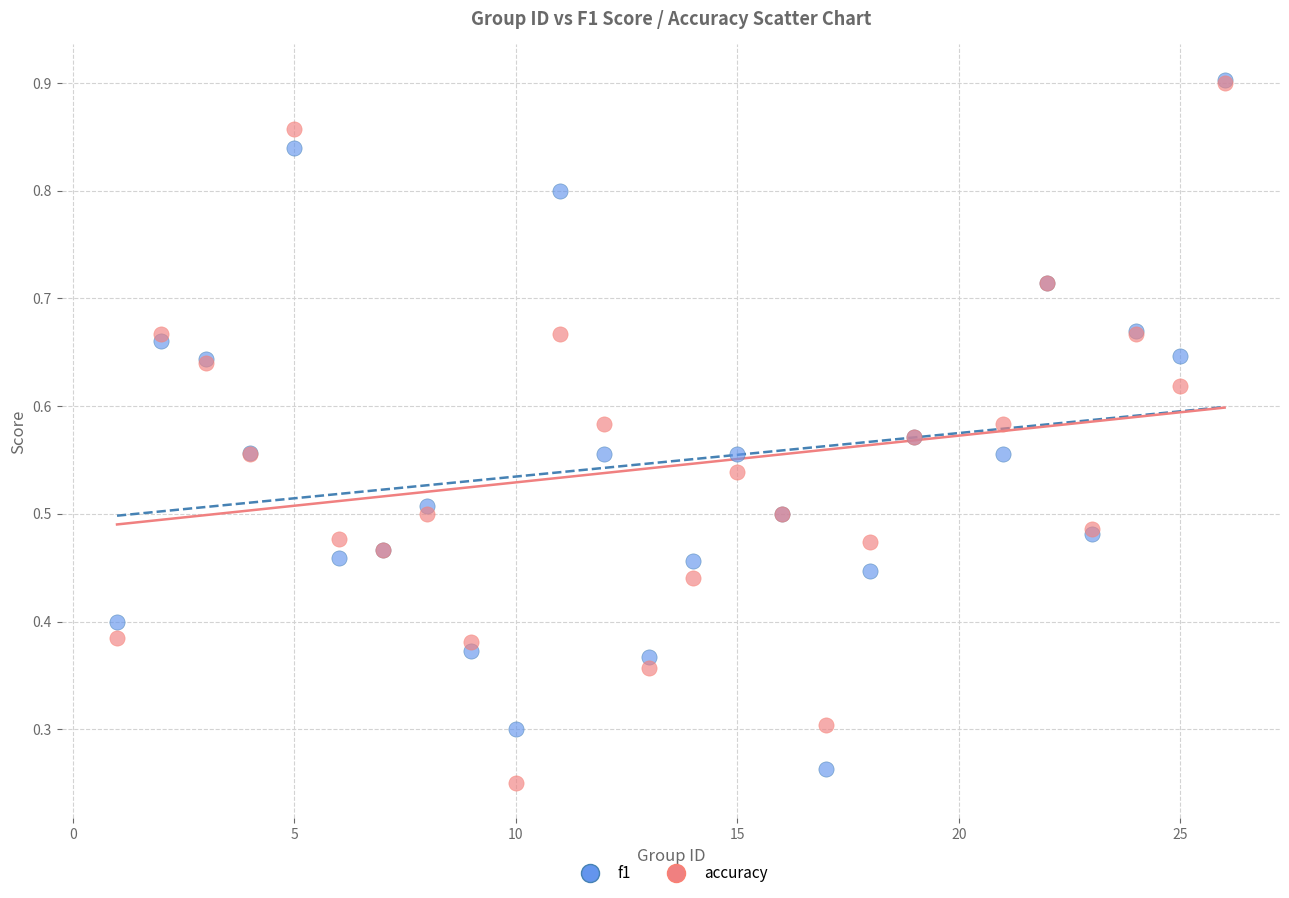

What are all the series names shown in the legend?

f1, accuracy